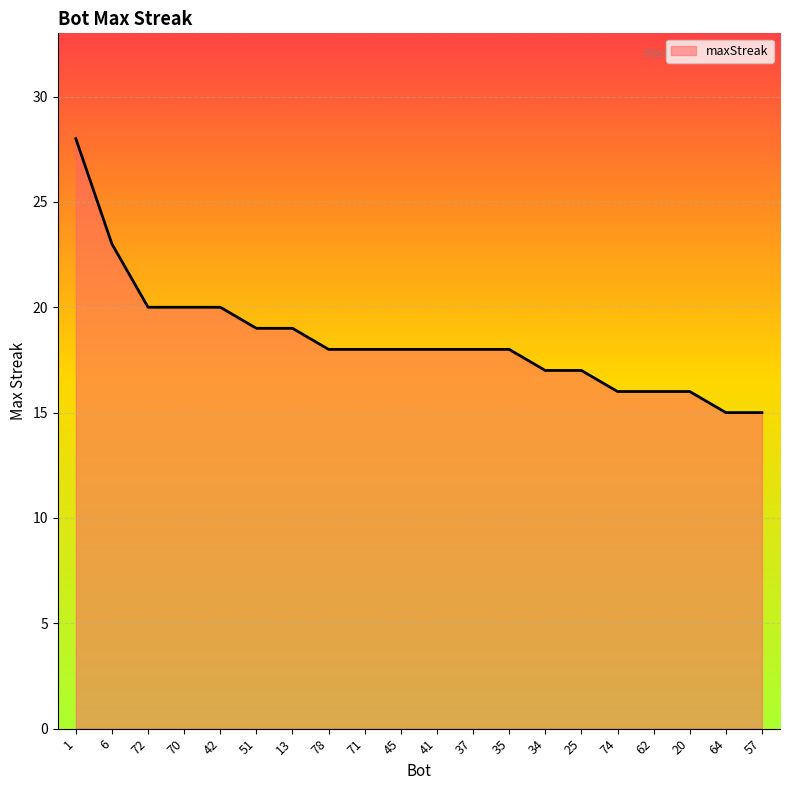

What is the average value?

18